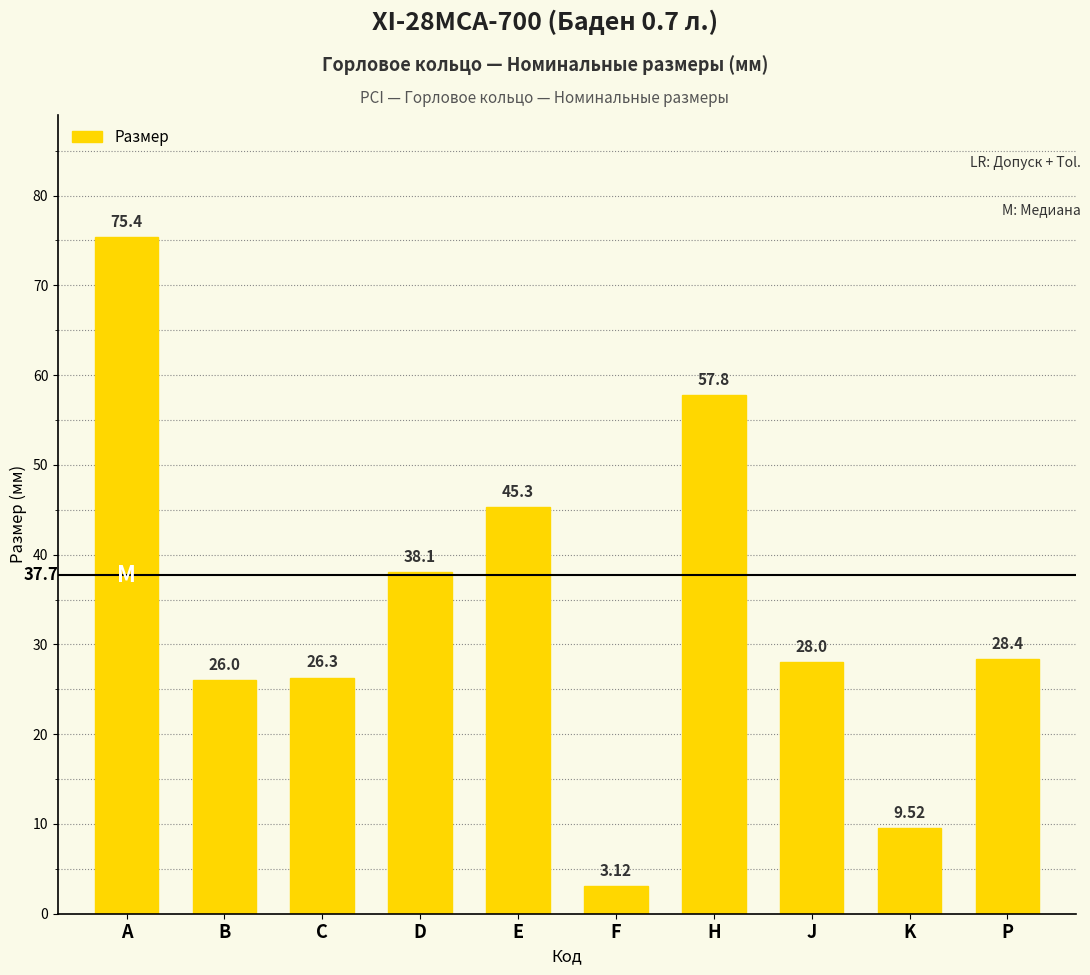

What is the average value?

33.8